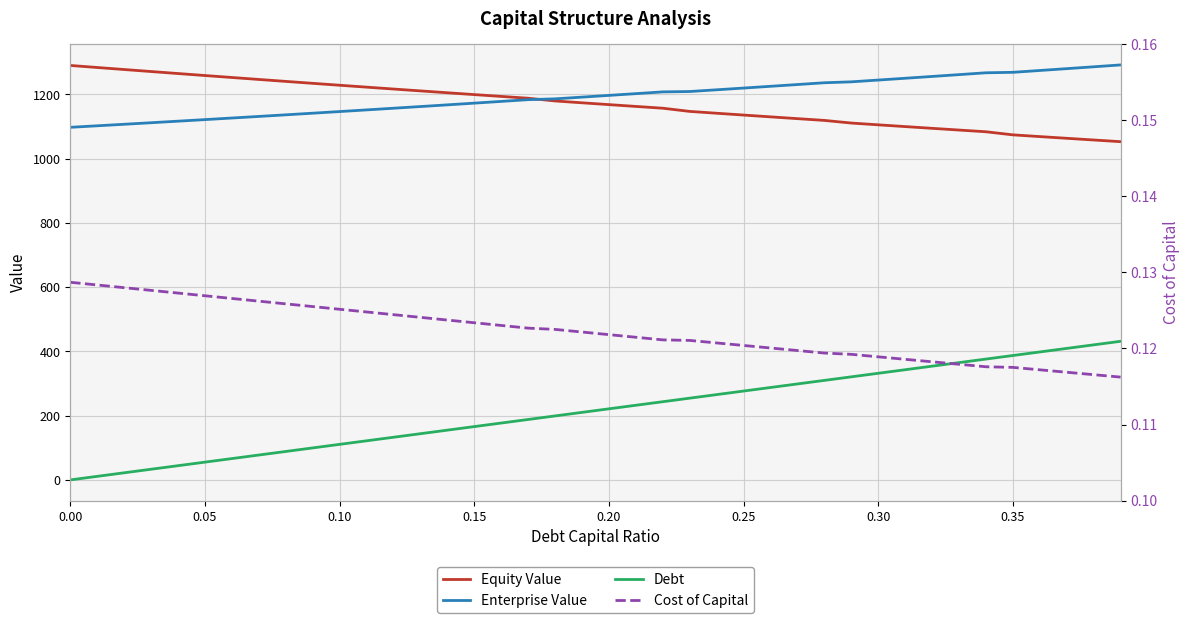

How many series are shown in this chart?

4